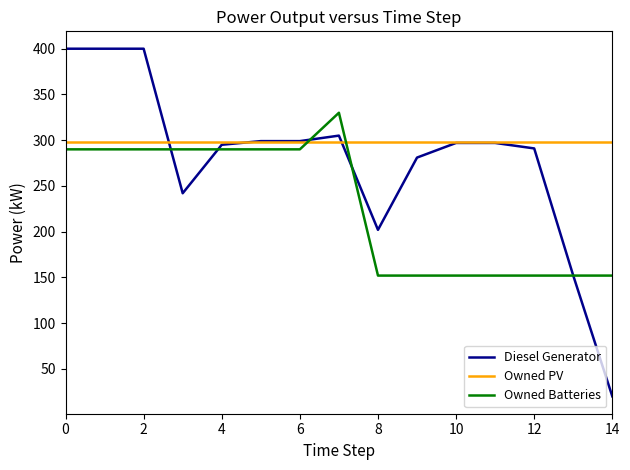

Which series has the widest spread of values?

Diesel Generator